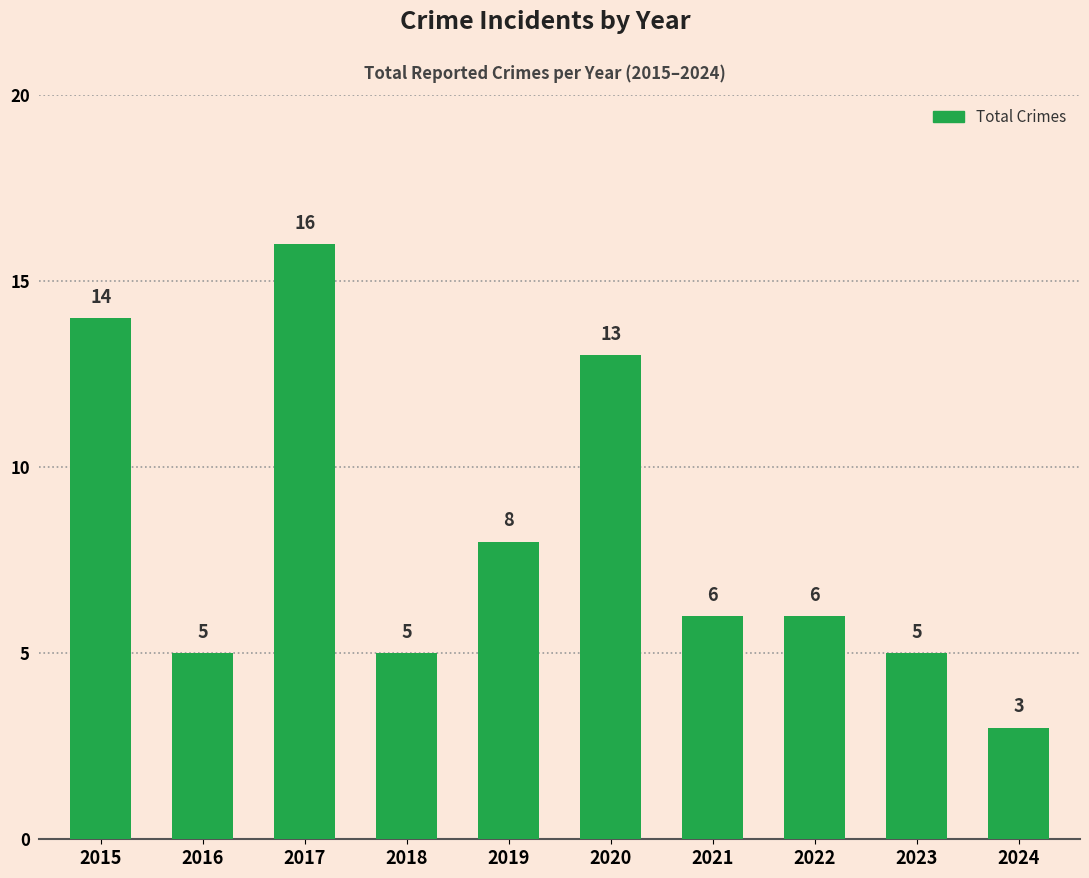

At which label does the data first exceed 6?

2015